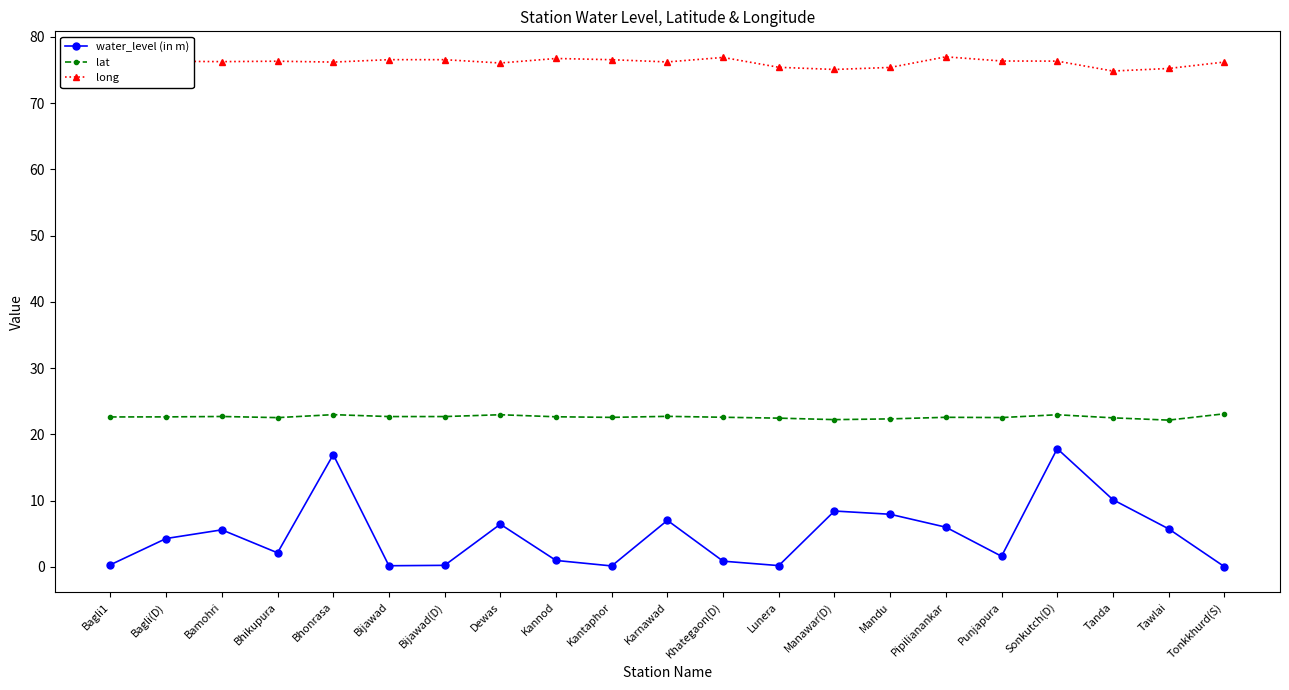

What is the sum of the long values at Punjapura and Tawlai?

151.6